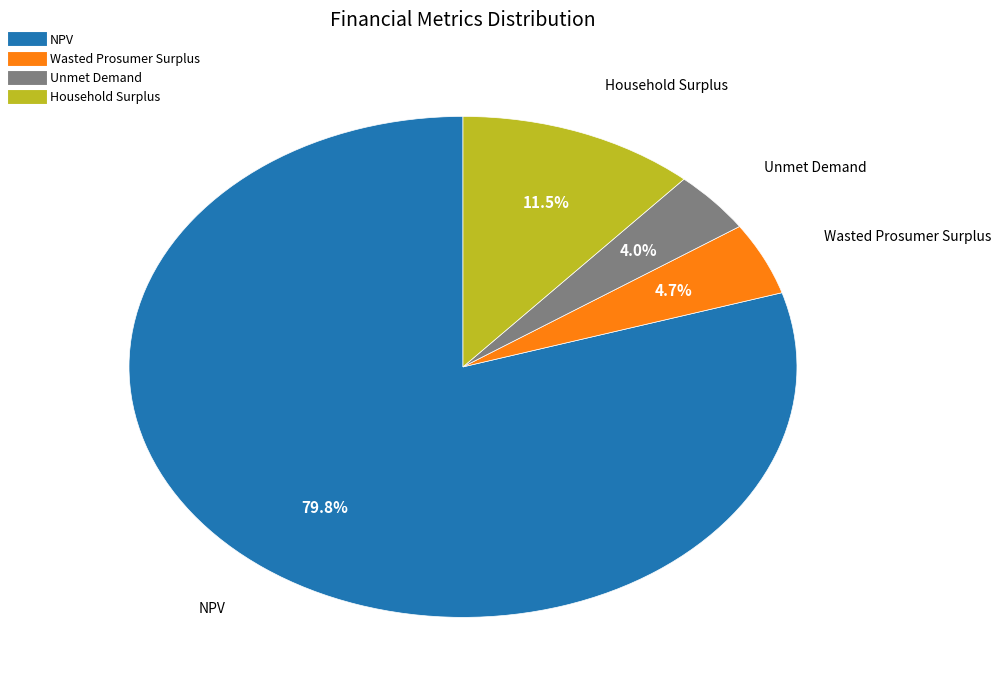

How much of the chart is everything except NPV?

20.2%